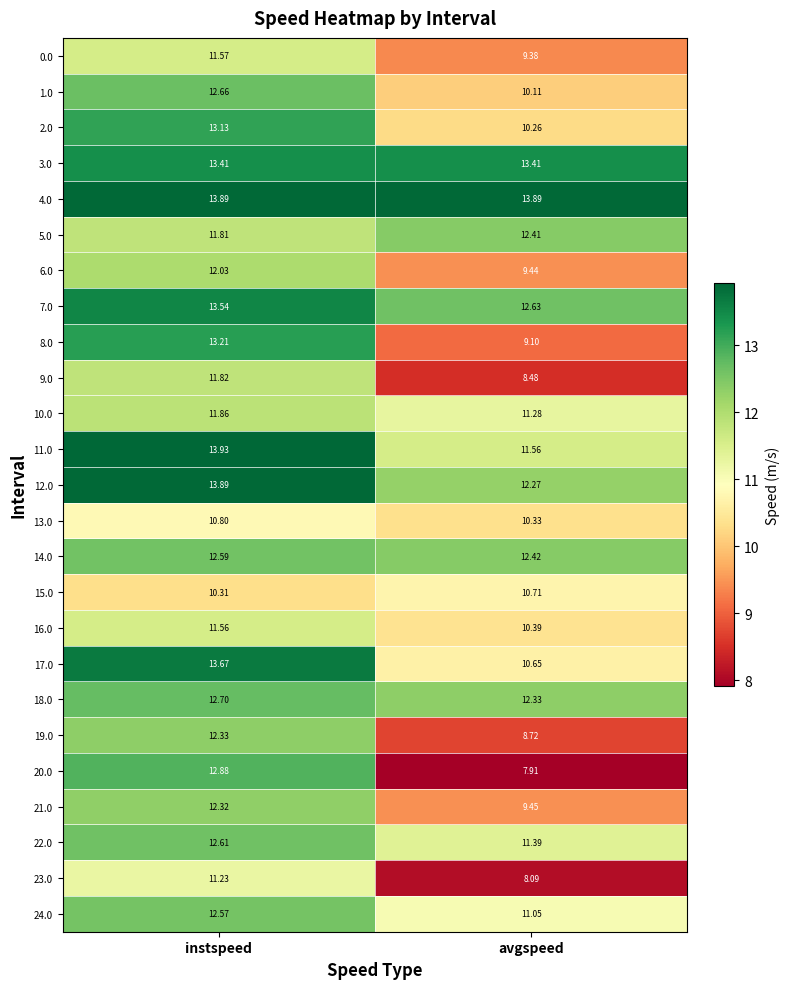

At which category is the sum across all series the highest?

instspeed